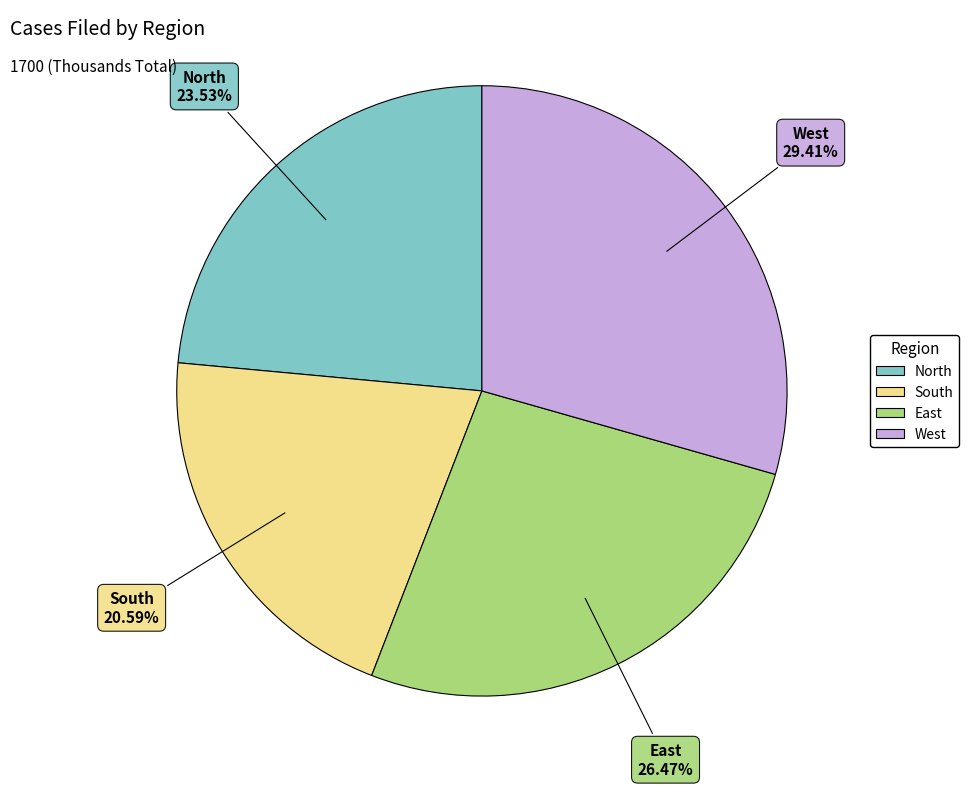

True or false: South accounts for 21% of the total.

True